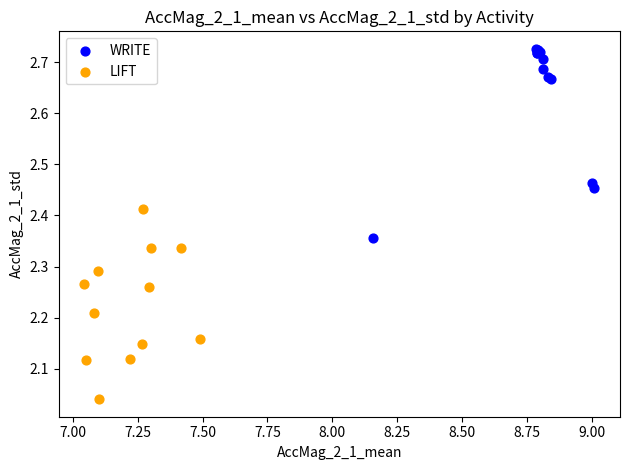

Which series contains the lowest Y value?

LIFT